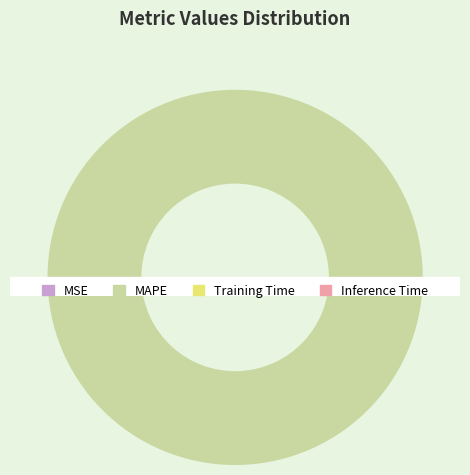

Which has a higher value, MAPE or Inference Time?

MAPE